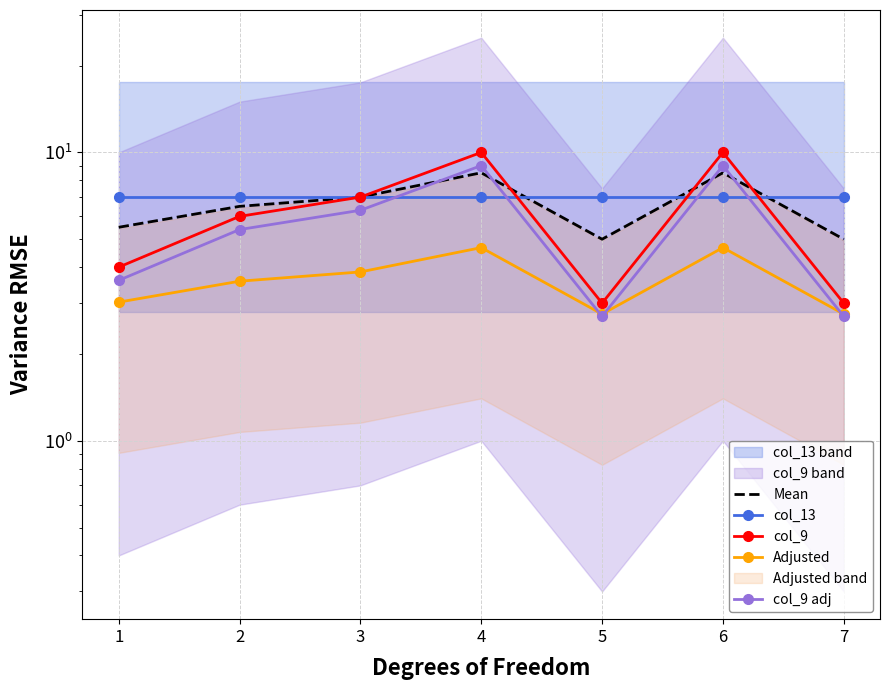

At how many categories does at least one series exceed 9?

2